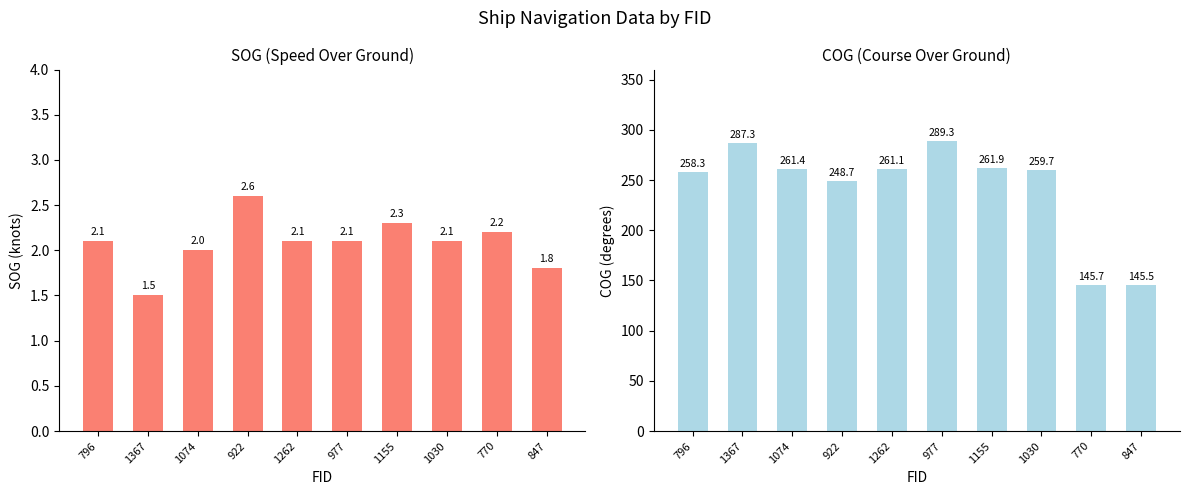

Reading left to right, transcribe all the data shown in this chart.

SOG: 796=2.1	1367=1.5	1074=2.0	922=2.6	1262=2.1	977=2.1	1155=2.3	1030=2.1	770=2.2	847=1.8
COG: 796=258.3	1367=287.3	1074=261.4	922=248.7	1262=261.1	977=289.3	1155=261.9	1030=259.7	770=145.7	847=145.5